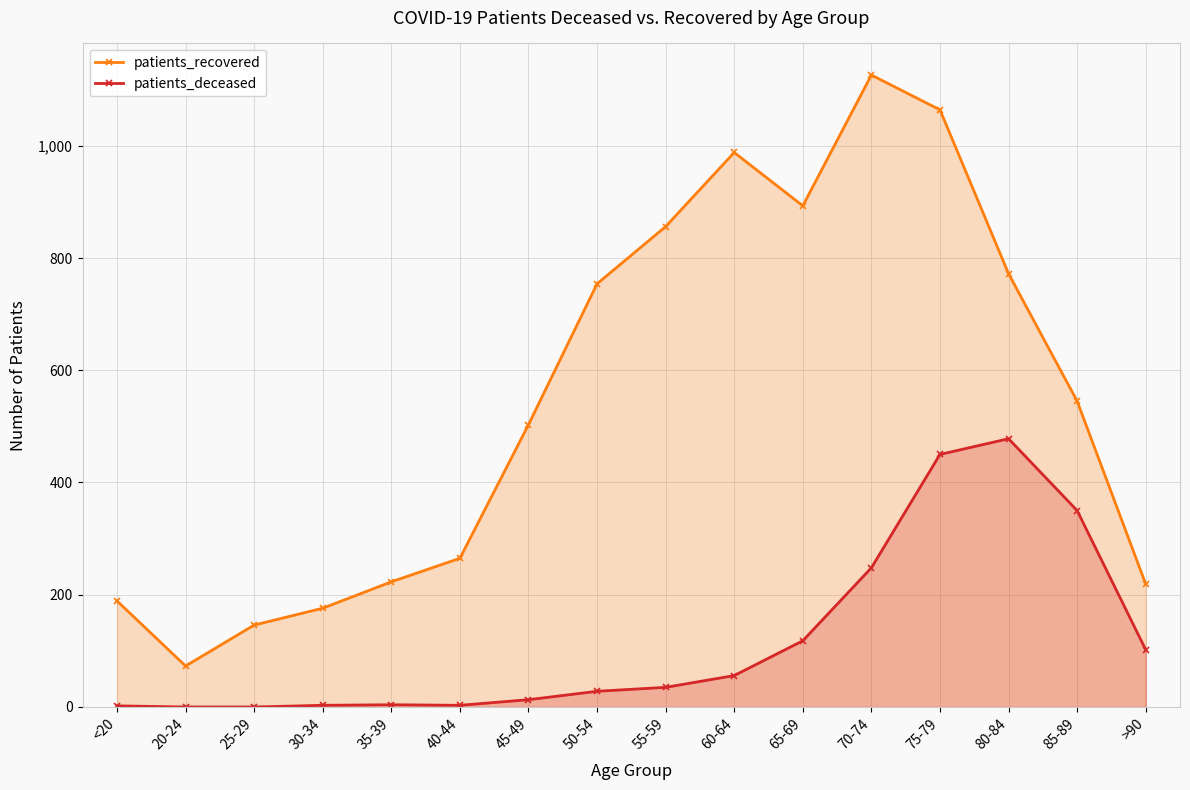

How many lines are shown in the chart?

2